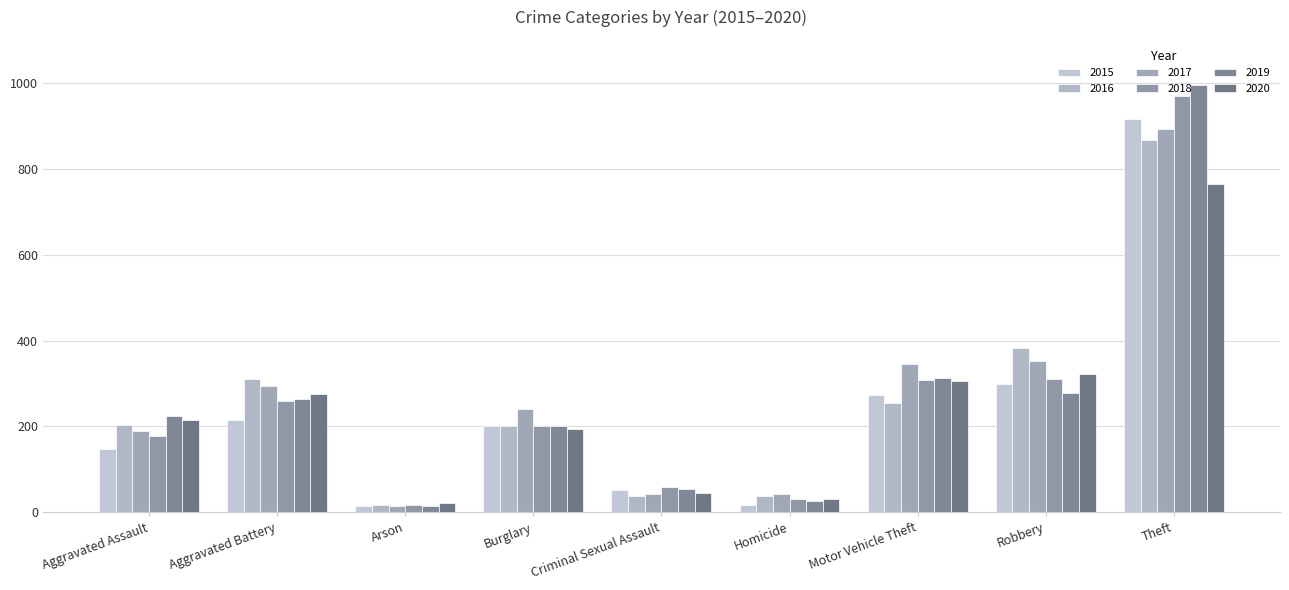

List the series in order of their peak value, lowest first.

2020, 2016, 2017, 2015, 2018, 2019